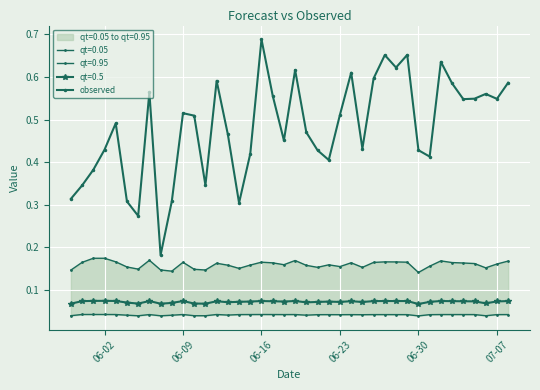

What is the difference between the second highest and minimum values?

0.5